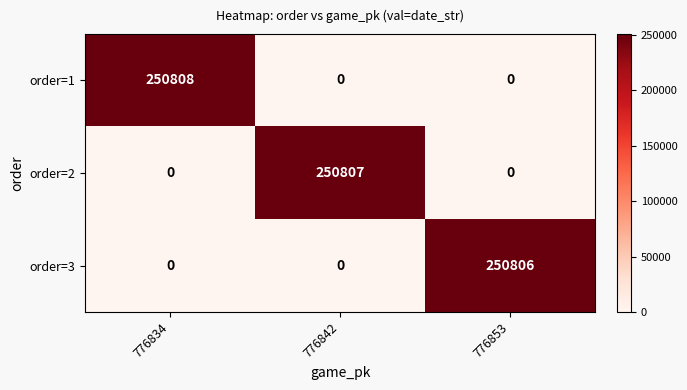

What is the difference between the order=1 values at 776834 and 776842?

250808